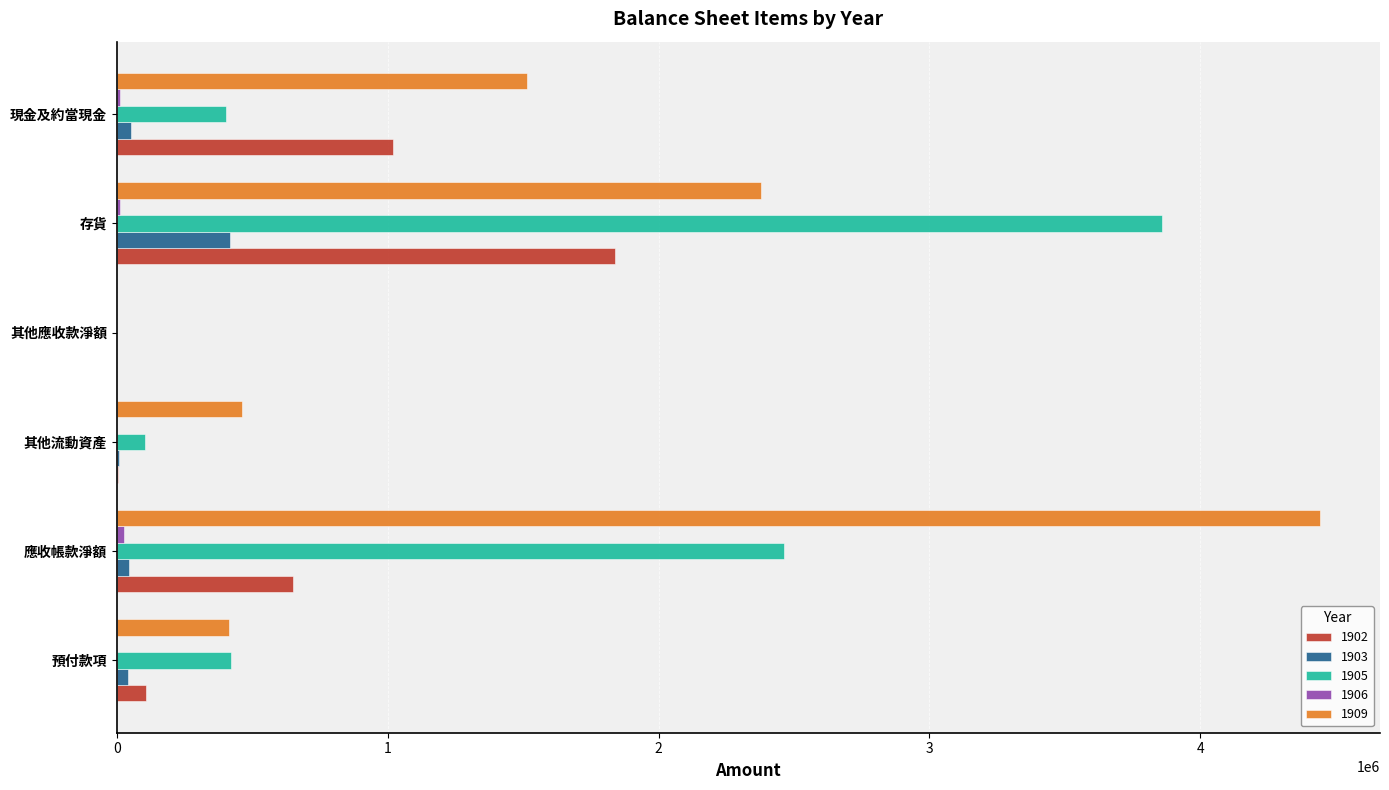

Is the value of 1909 at 現金及約當現金 greater than the value of 1905 at 預付款項?

Yes